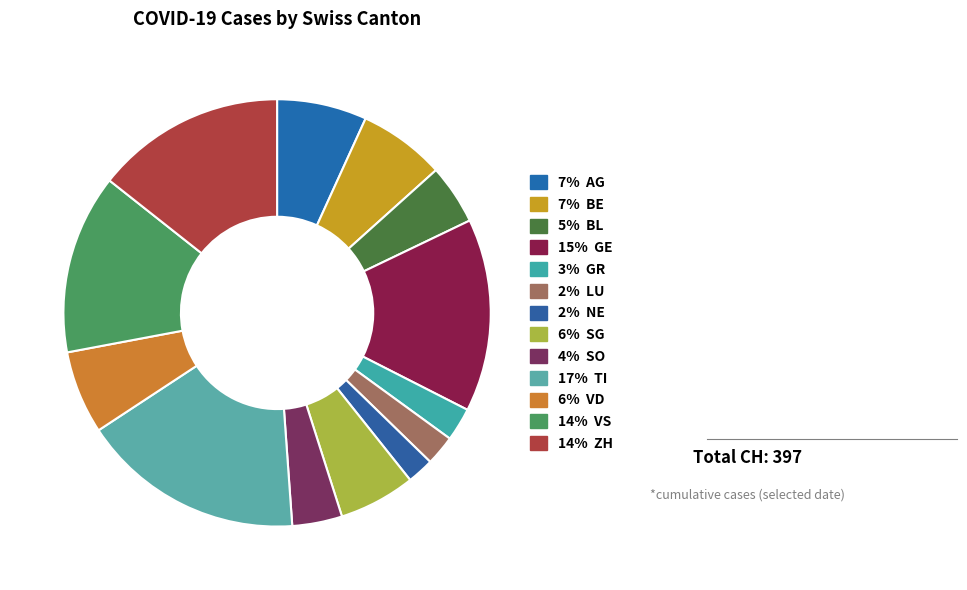

To the nearest percent, what is the difference between the largest and smallest slice percentages?

15%